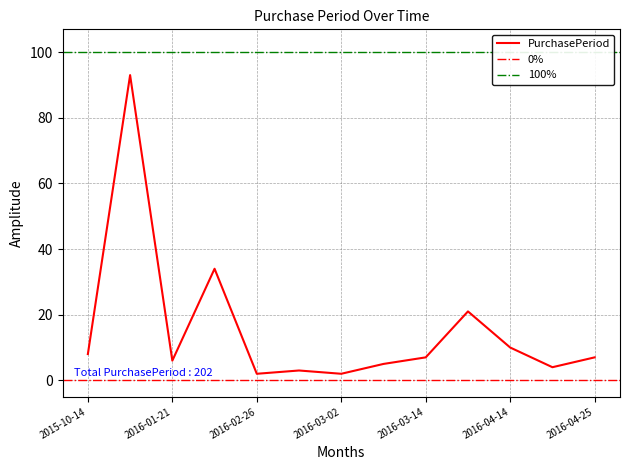

Reading right to left, extract all data points from this chart.

2016-04-25=7	2016-04-18=4	2016-04-14=10	2016-04-04=21	2016-03-14=7	2016-03-07=5	2016-03-02=2	2016-02-29=3	2016-02-26=2	2016-02-24=34	2016-01-21=6	2016-01-15=93	2015-10-14=8